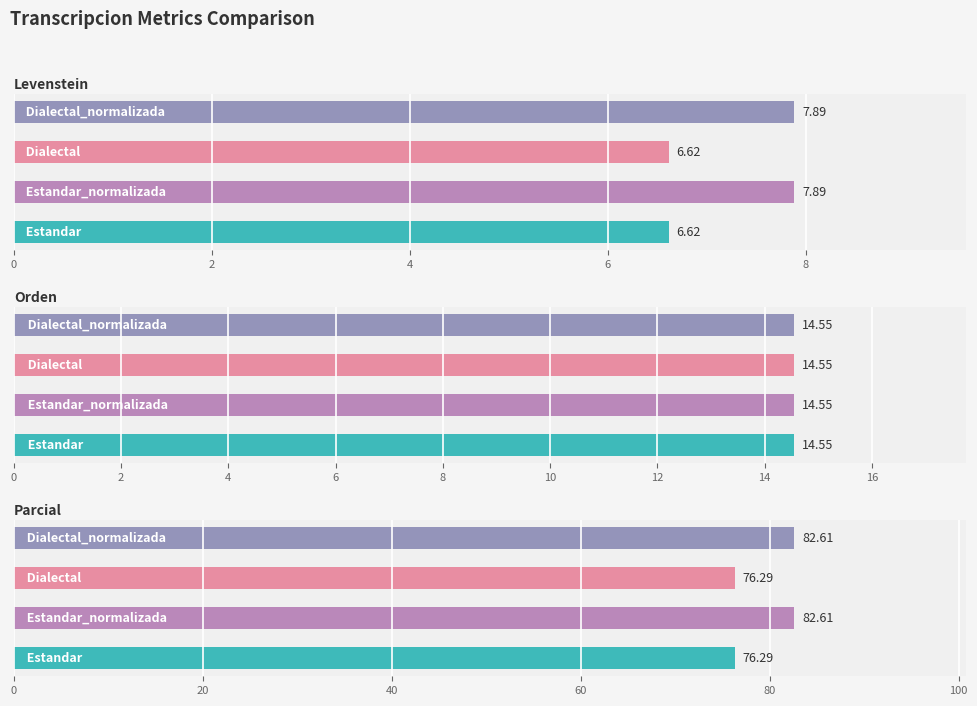

Reading left to right, extract all data points from this chart.

Levenstein: 6.6	7.9	6.6	7.9
Orden: 14.6	14.6	14.6	14.6
Parcial: 76.3	82.6	76.3	82.6